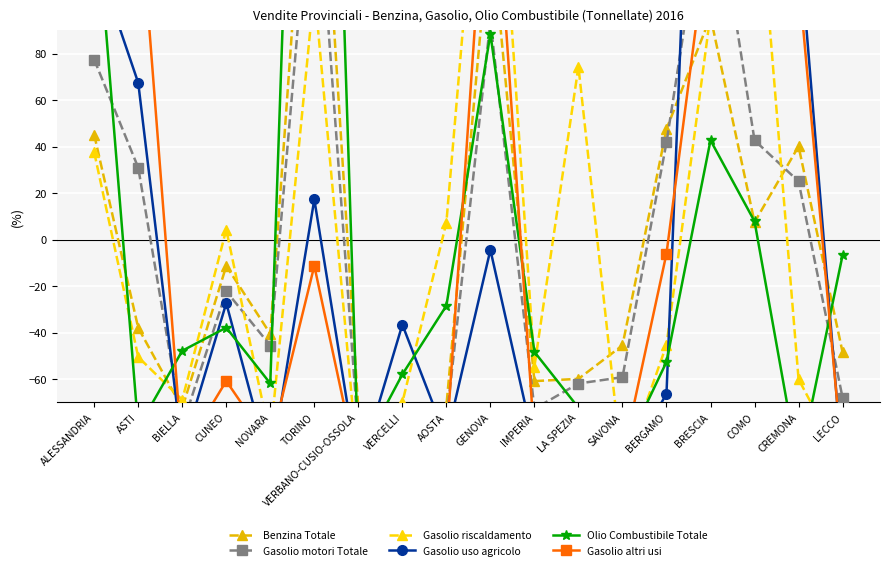

At which label is Gasolio riscaldamento closest to 64?

LA SPEZIA